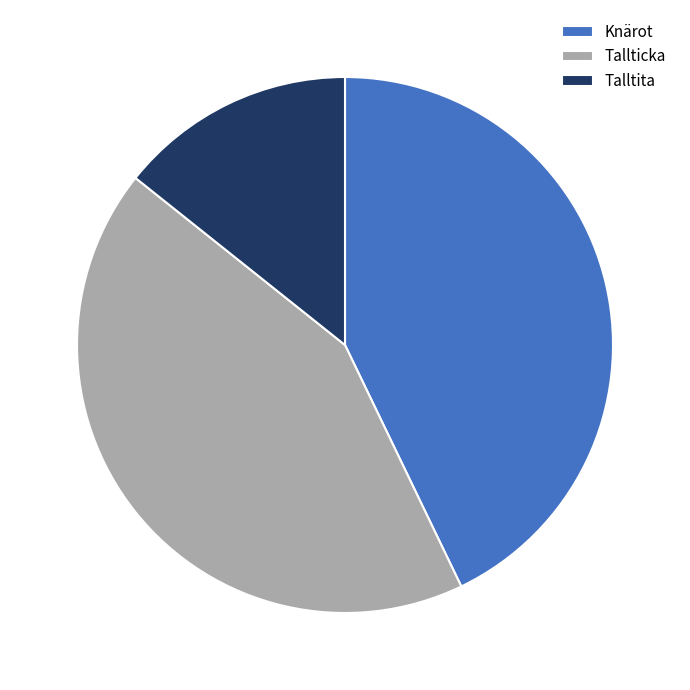

Is the sum of Tallticka and Talltita greater than half?

Yes